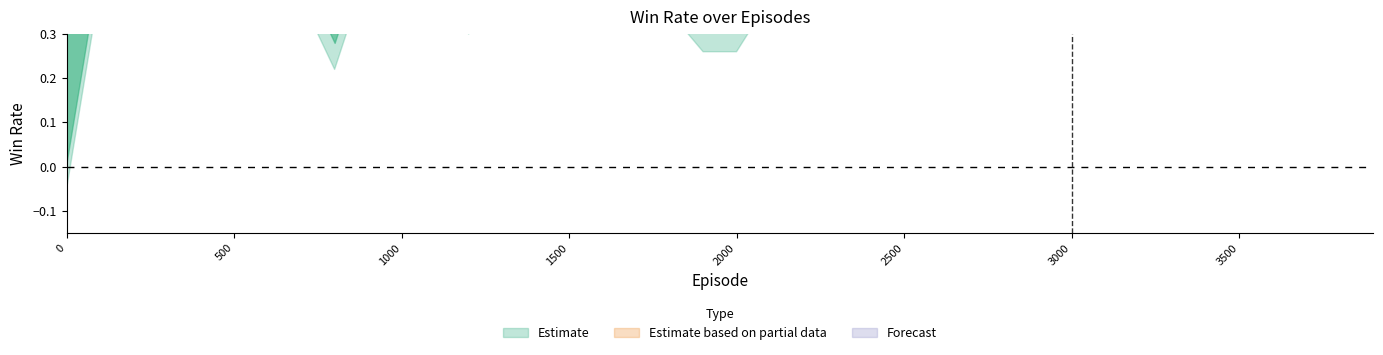

How many interior local peaks does the train_win_rate series have?

11